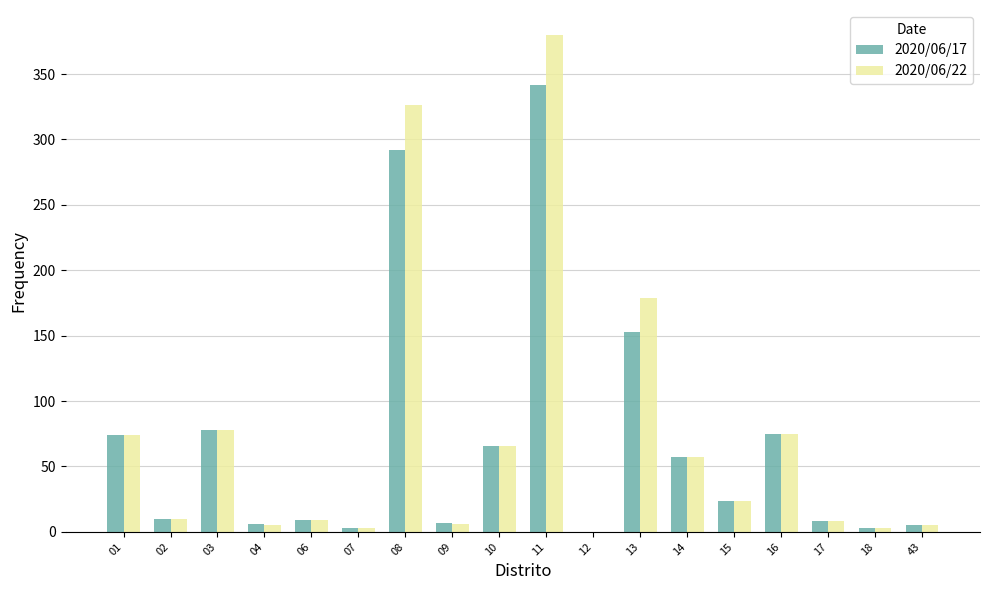

At which category is the sum across all series the highest?

11